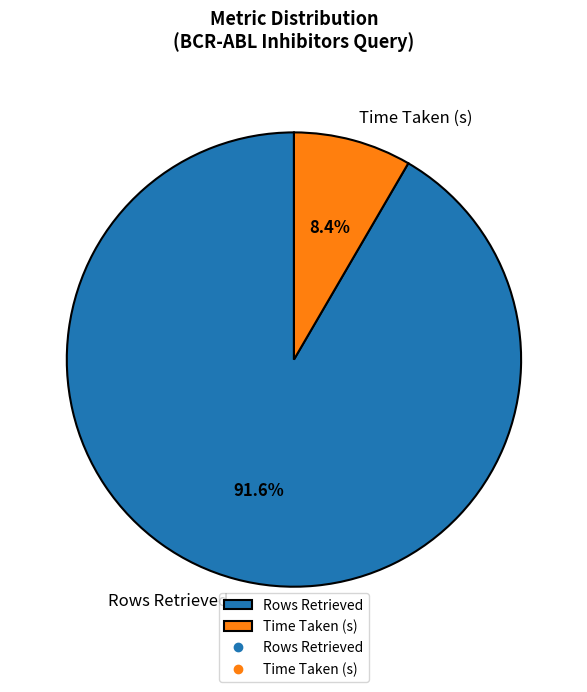

Is Time Taken (s) the majority of the pie?

No